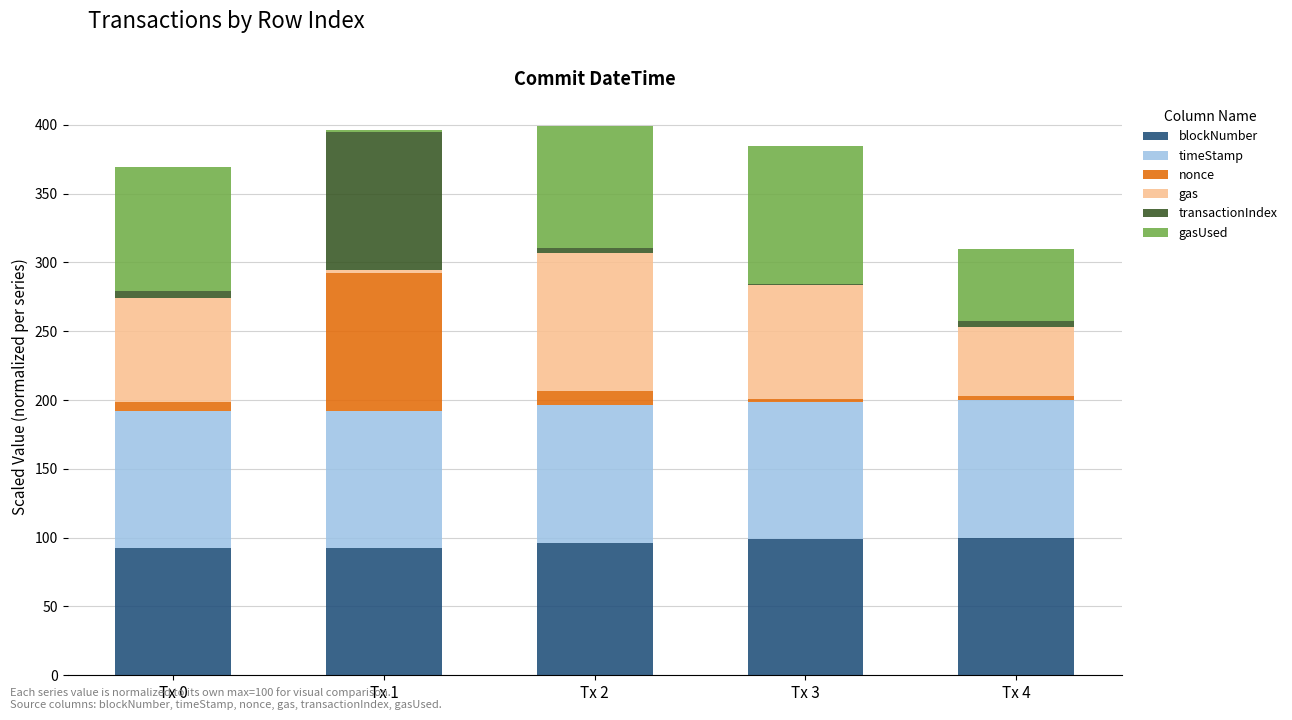

The value of gasUsed at Tx 0 is 89.6. True or false?

True